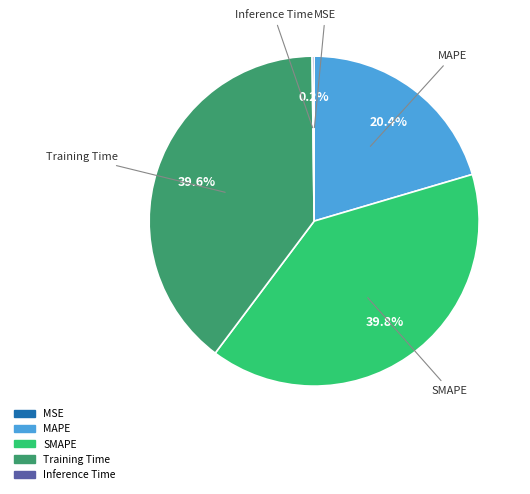

Combined, what portion of the pie is SMAPE and MAPE?

60.2%